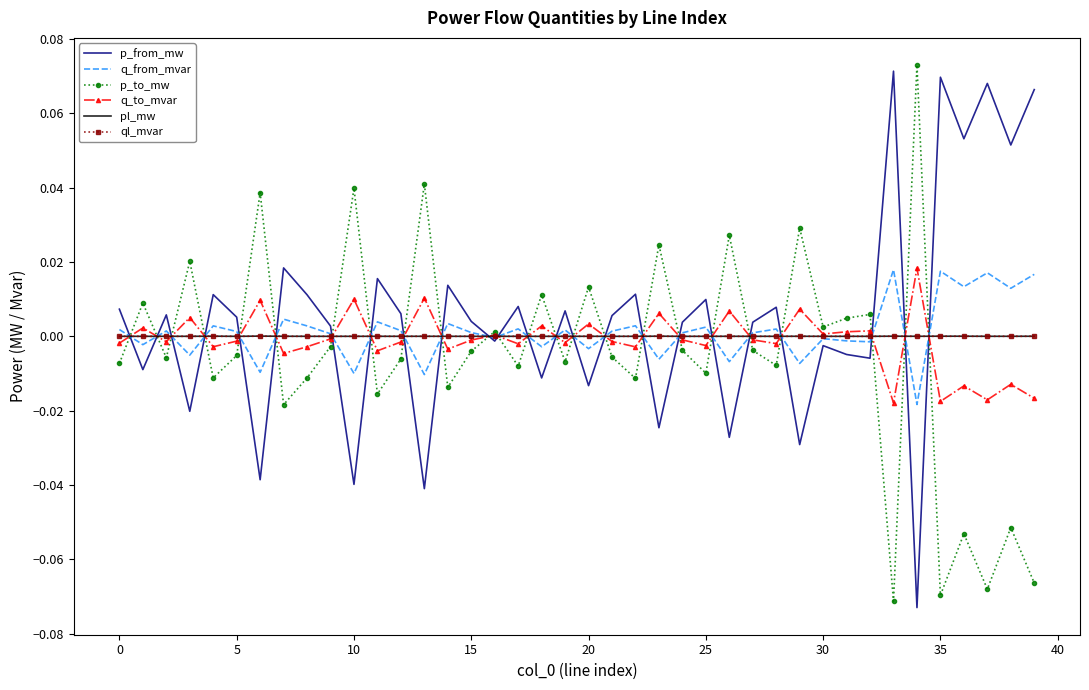

After their last crossing, which series has the higher values: p_from_mw or p_to_mw?

p_from_mw